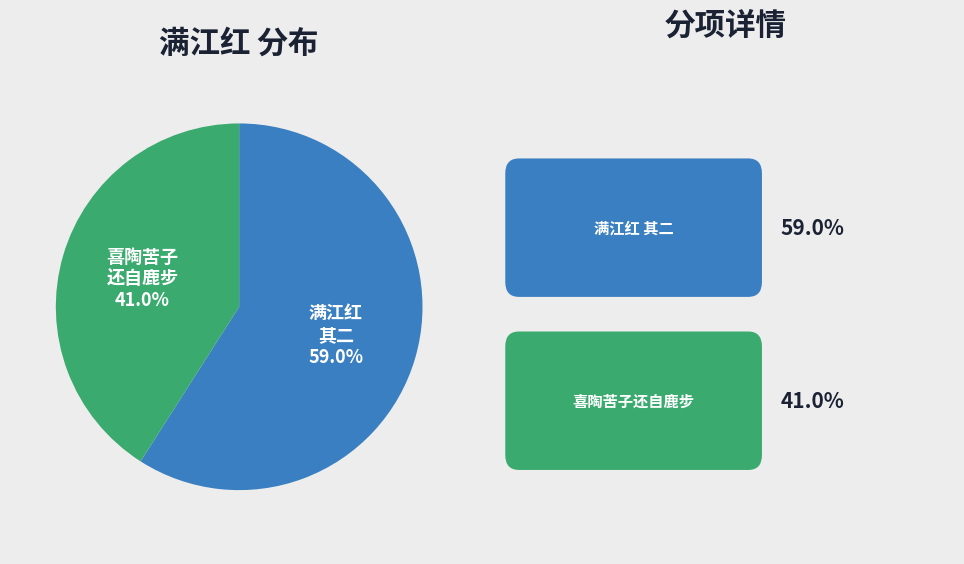

Is there any slice that represents more than half of the pie?

Yes